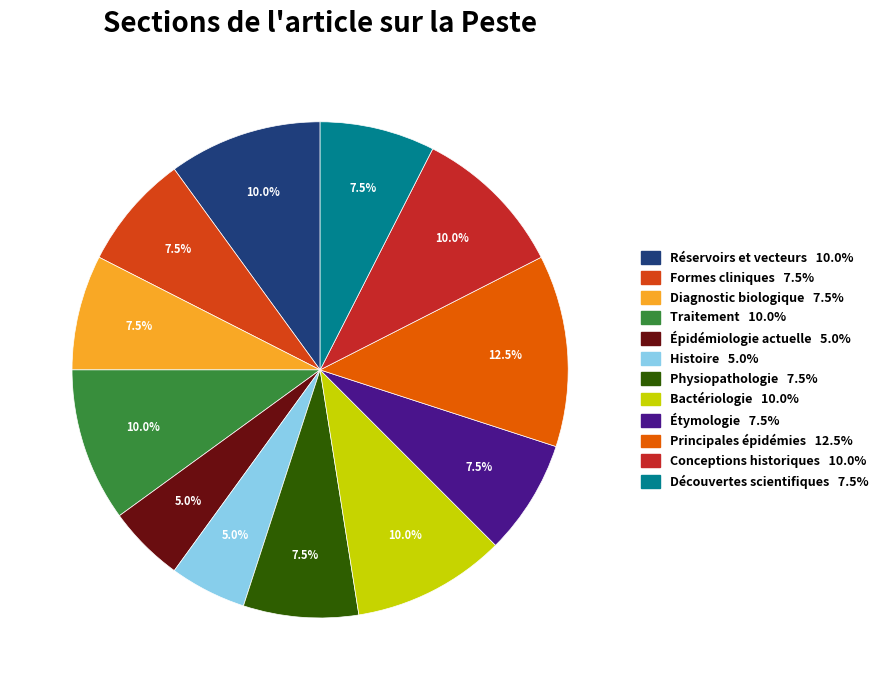

Is there any slice that represents more than half of the pie?

No